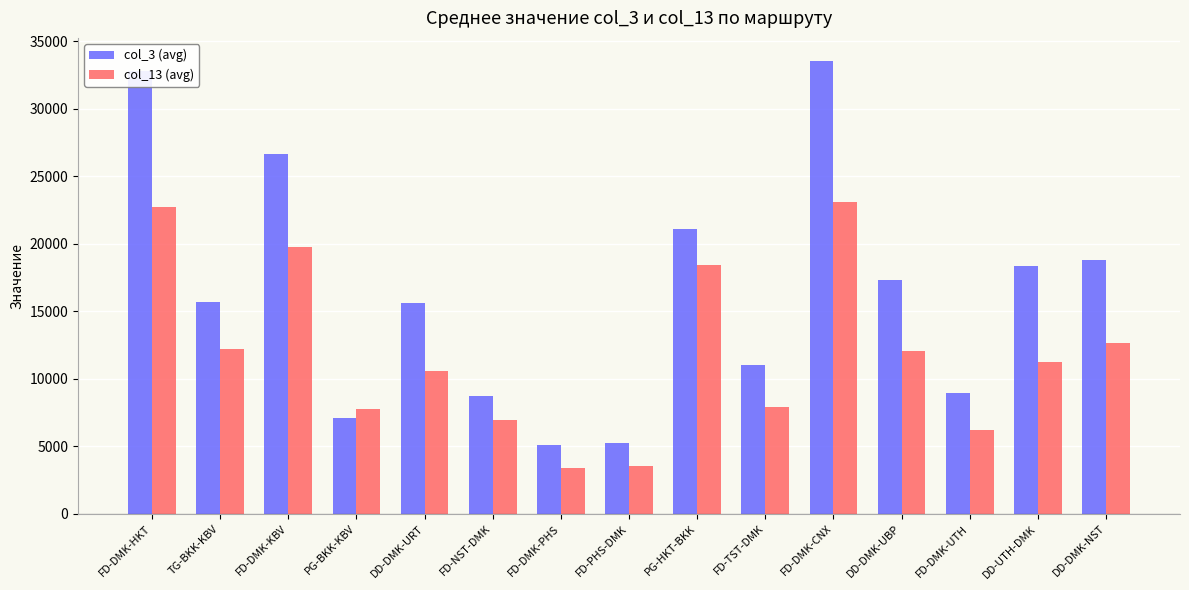

At which label does col_3 (avg) first exceed 15698?

FD-DMK-HKT